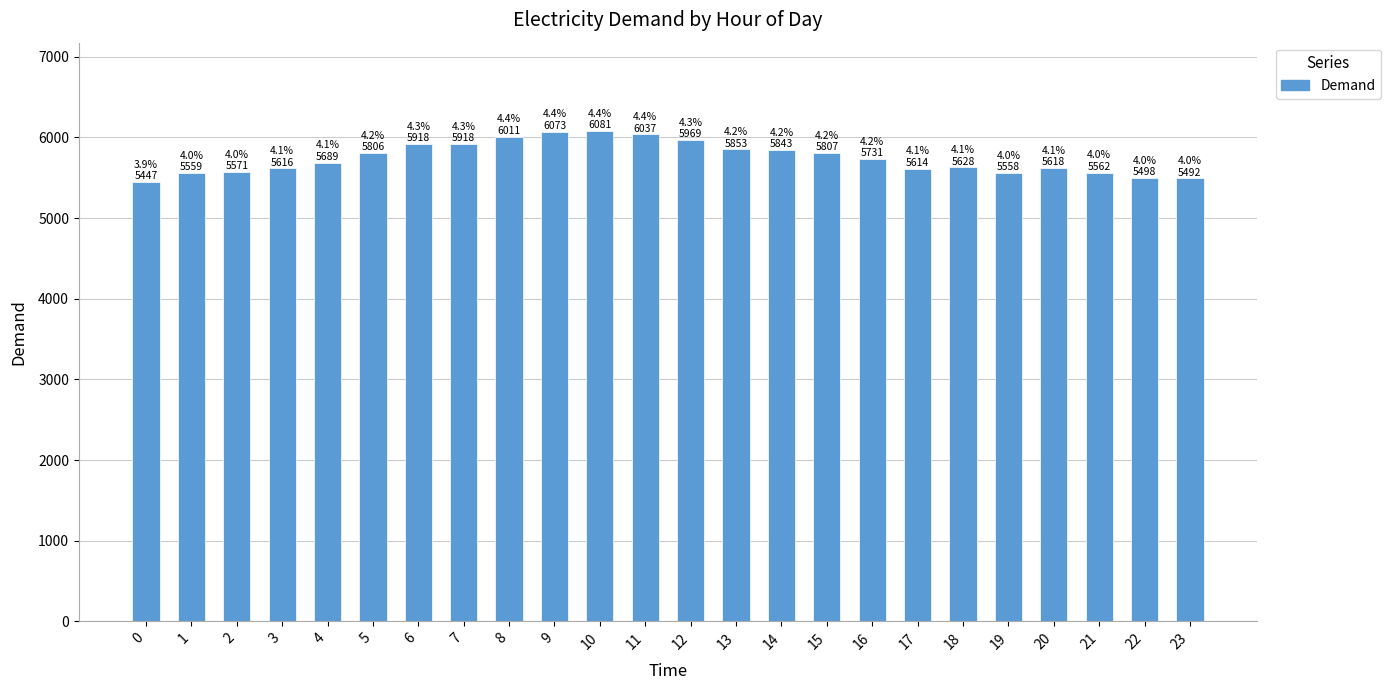

The chart shows a value of 9676 at 23. True or false?

False